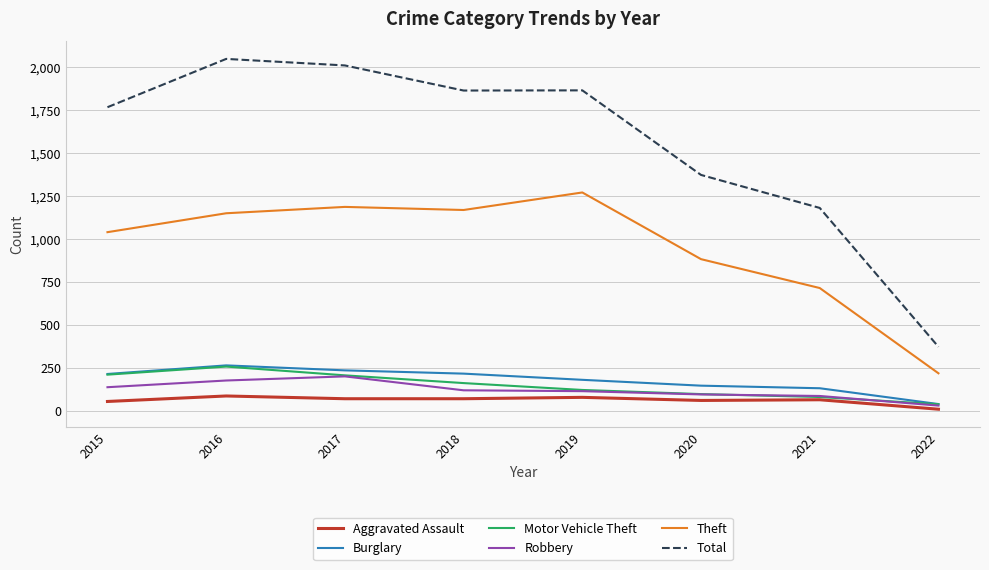

At which category does Burglary reach its first local peak?

2016